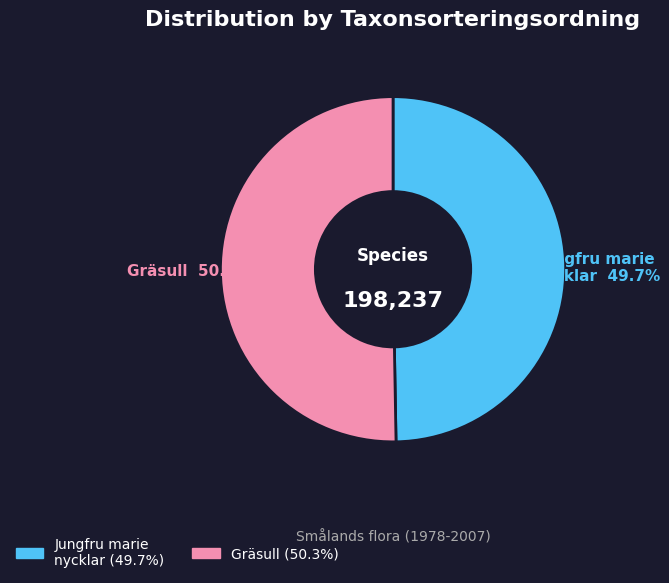

Which has a higher value, Gräsull or Jungfru marie nycklar?

Gräsull